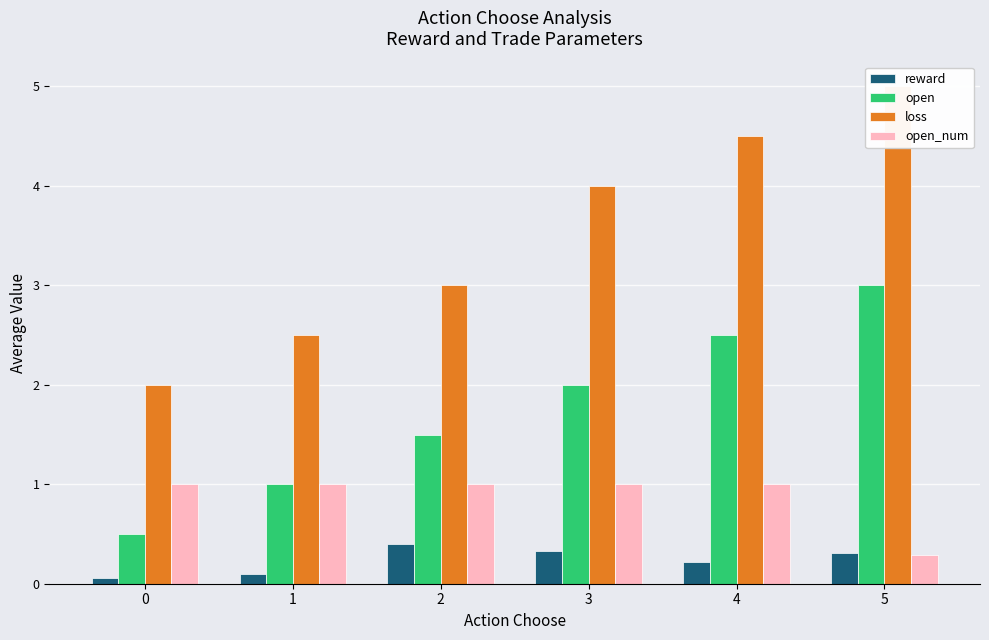

True or false: loss has a value of 5.0 at 5.

True